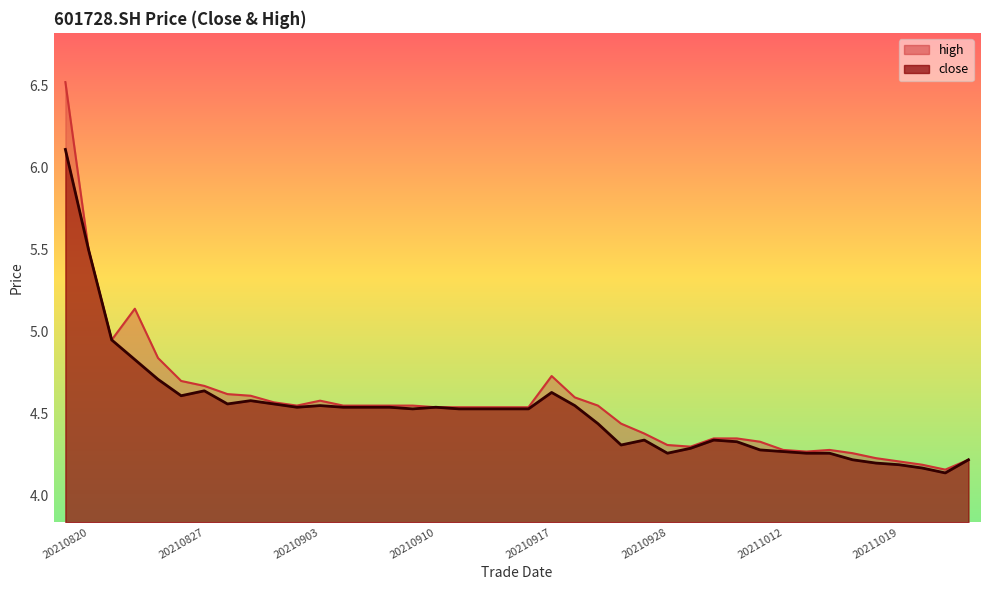

At which label is close closest to 5?

20210824